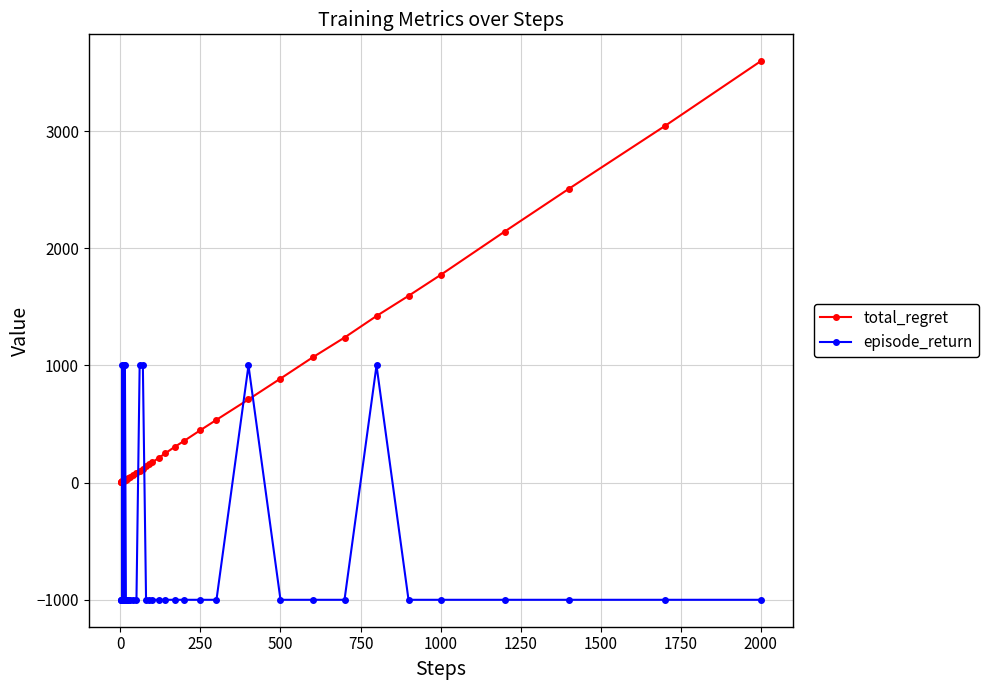

True or false: total_regret and episode_return intersect in this chart.

True